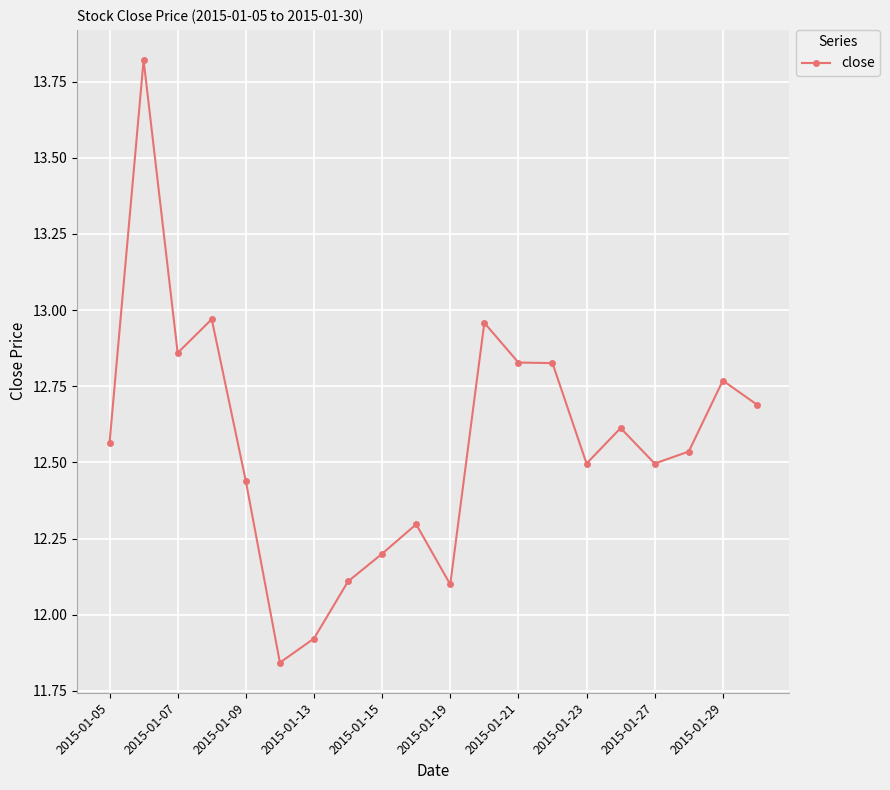

What is the sum of all values?

251.3